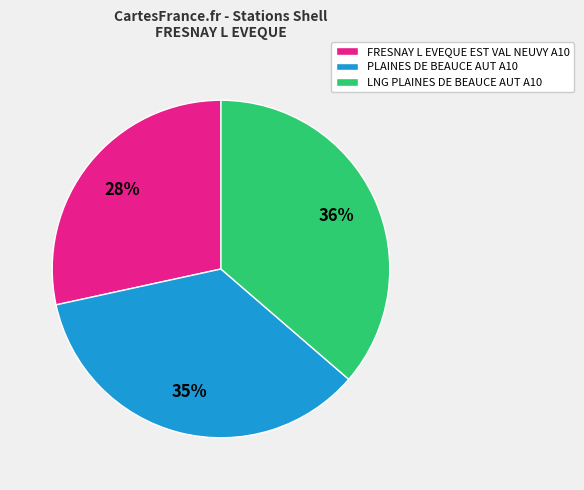

How many slices are in this pie chart?

3